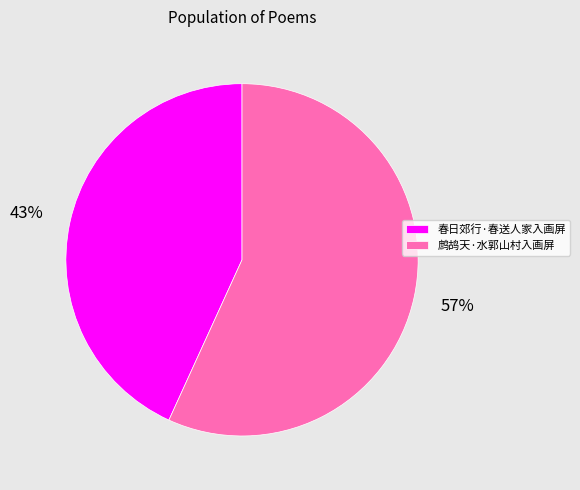

Count the number of slices in the pie.

2